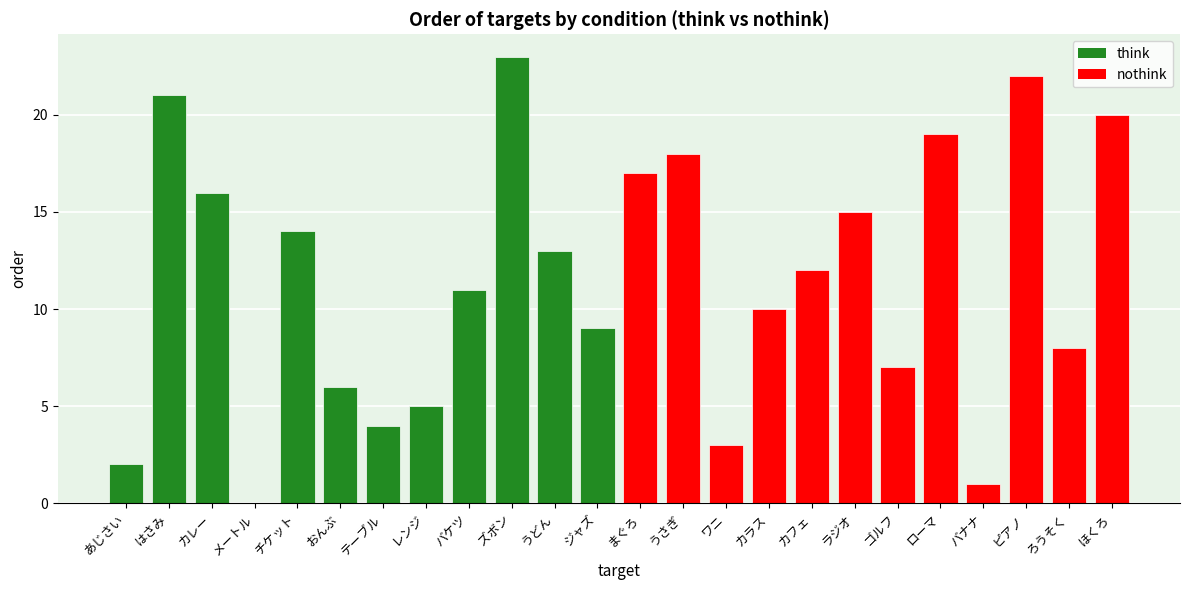

Between ゴルフ and バケツ, which is larger?

バケツ